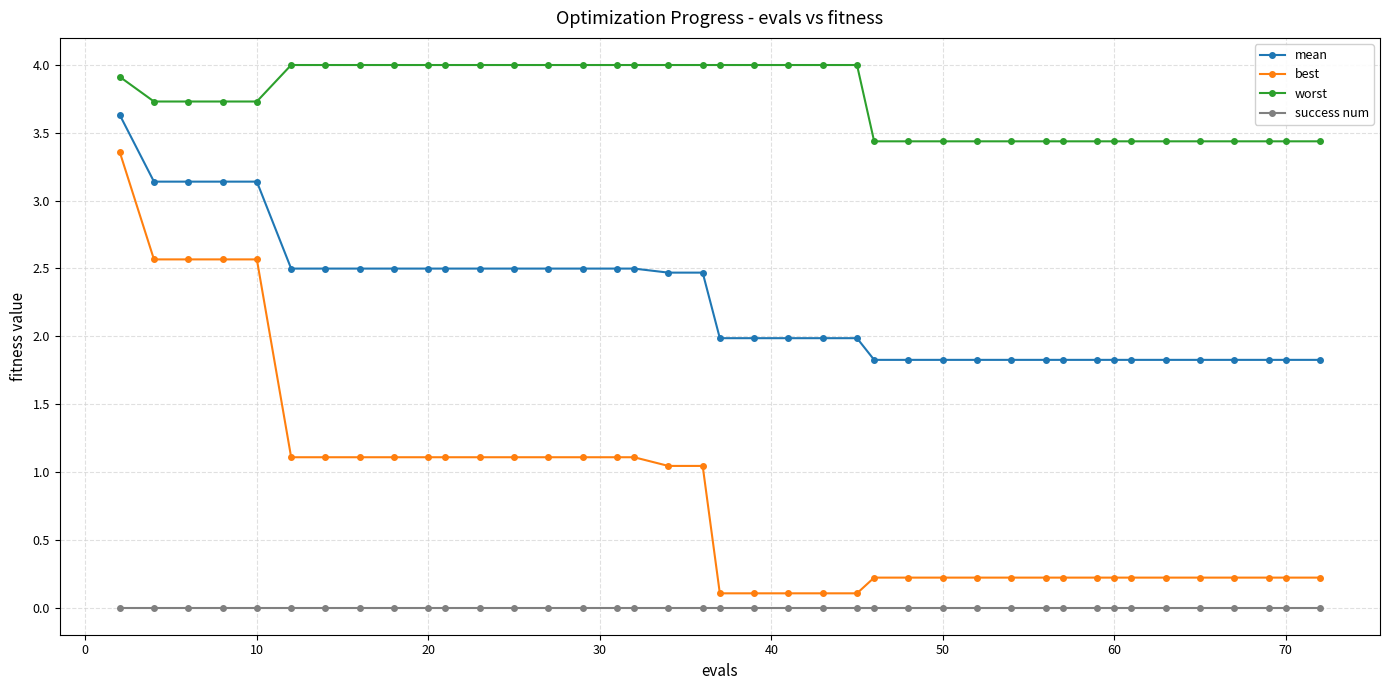

What is the maximum value shown in the chart?

4.0